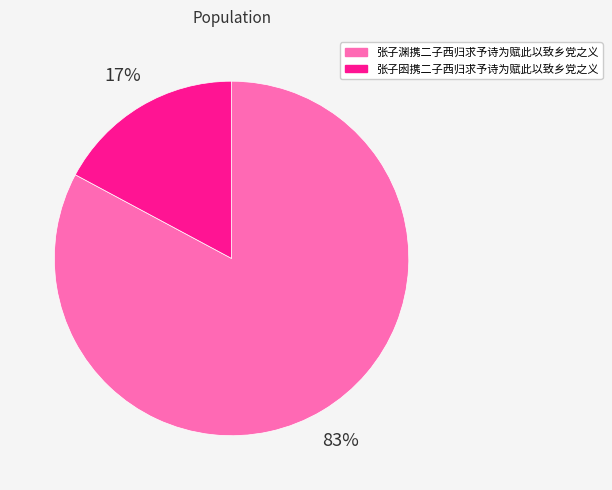

To the nearest percent, what portion does 张子囦携二子西归求予诗为赋此以致乡党之义 represent?

17%